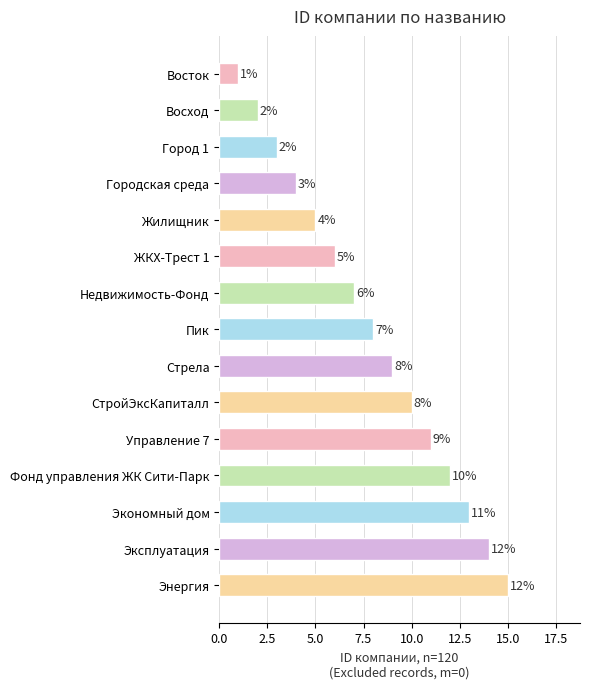

Does the chart contain stacked bars?

No